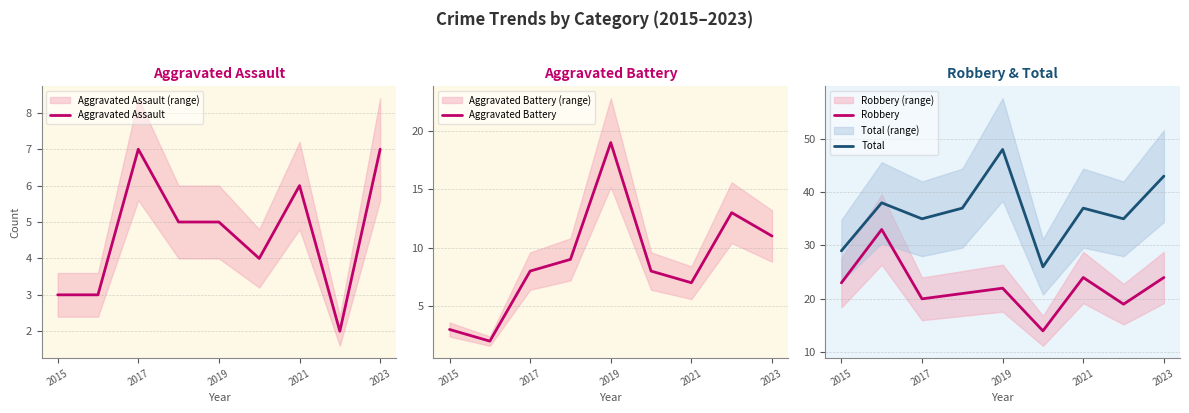

True or false: Total and Aggravated Assault intersect in this chart.

False